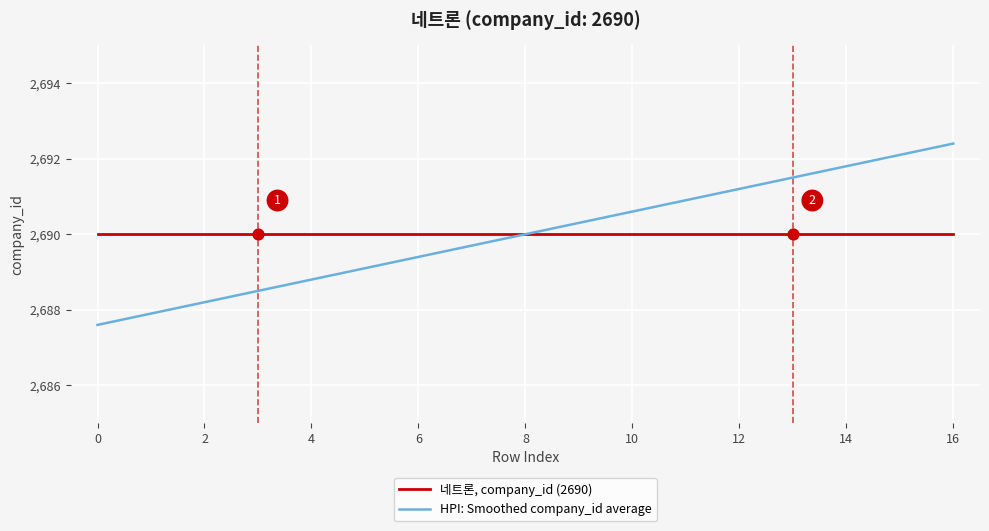

What are all the series names shown in the legend?

네트론, company_id (2690), HPI: Smoothed company_id average